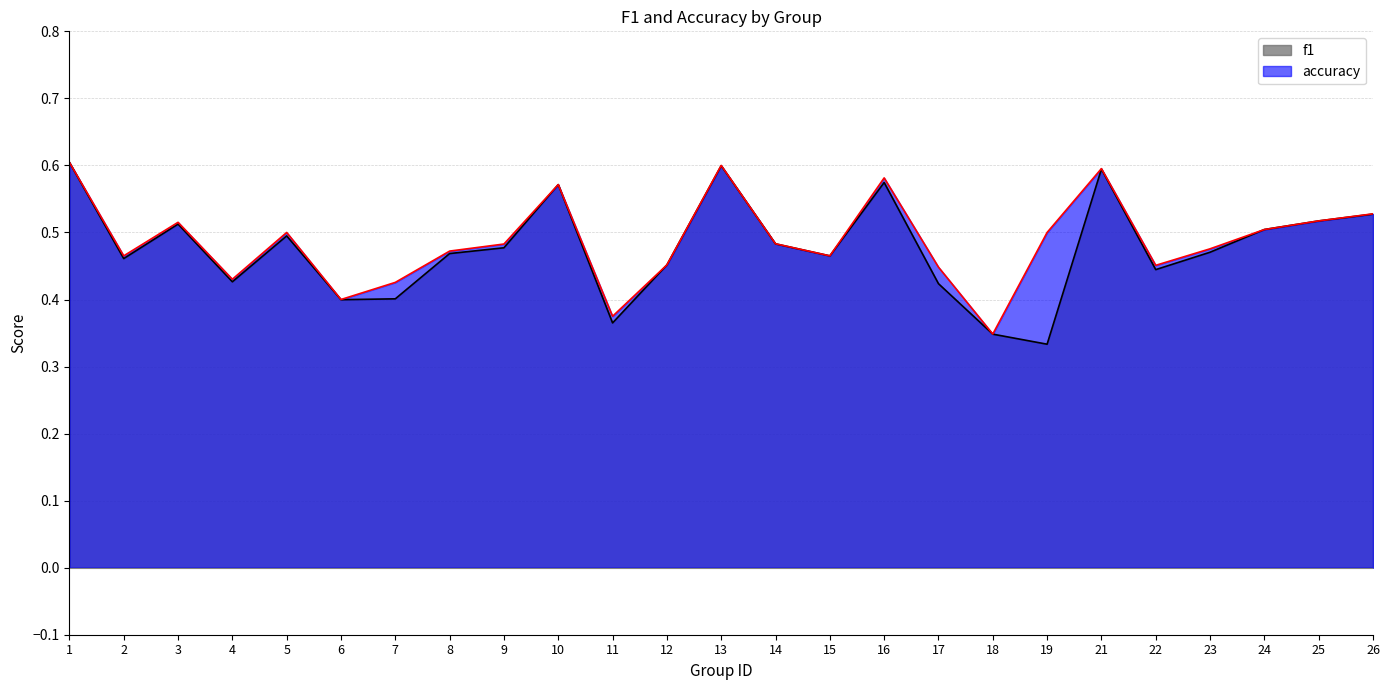

Where do f1 and accuracy first cross each other?

23 and 24